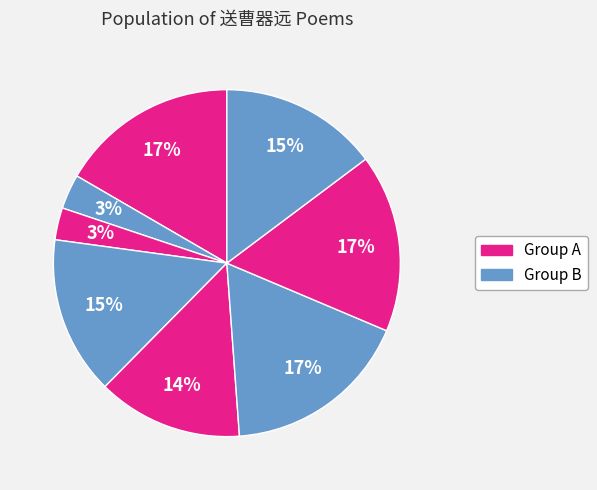

How many slices are in this pie chart?

8